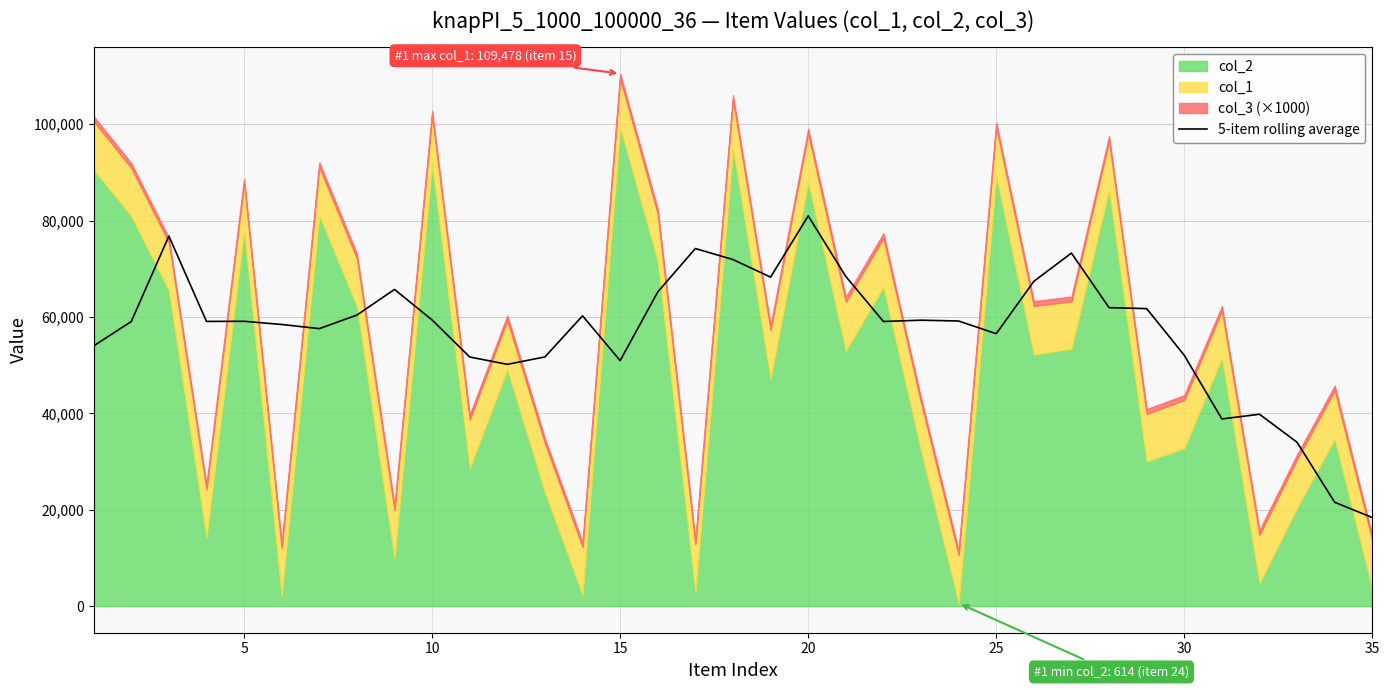

What is the highest value of the 5-item rolling average series?

80975.4